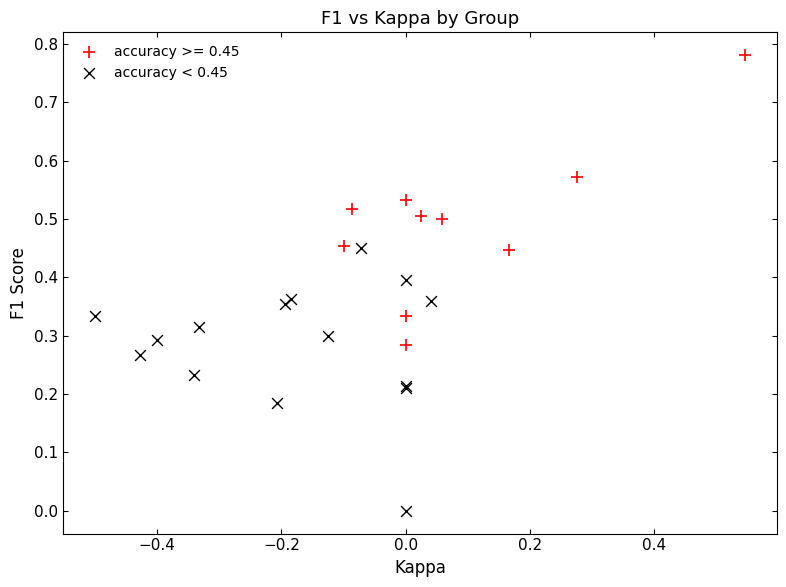

Which series reaches the maximum Y coordinate?

accuracy >= 0.45